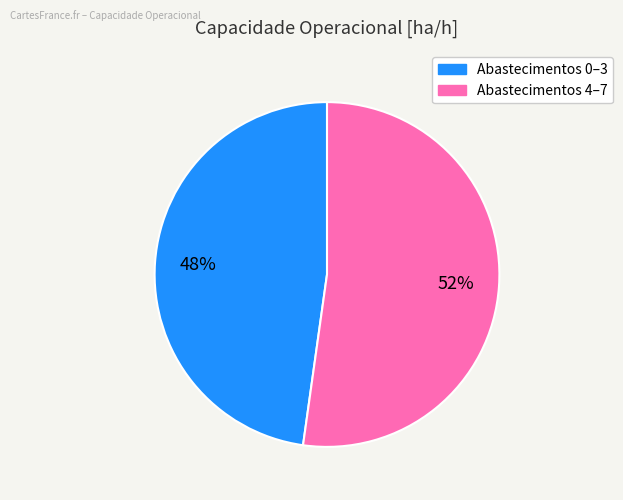

To the nearest percent, what is the average slice percentage?

50%